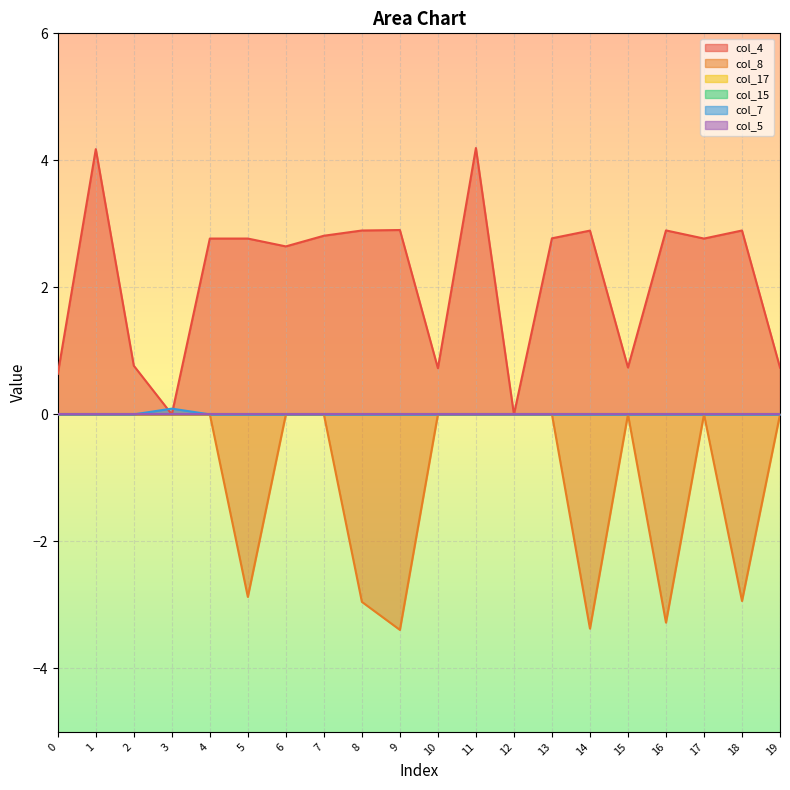

What is the total value across all series at 11?

4.2